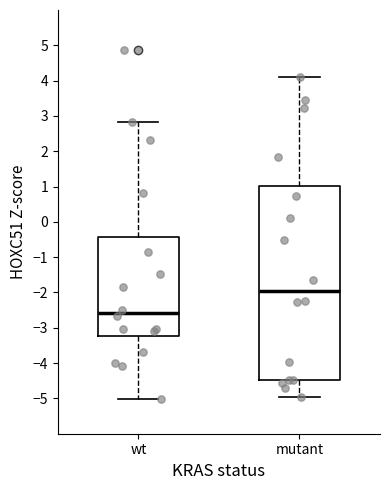

Which box is the tallest, from its lower edge to its upper edge?

mutant